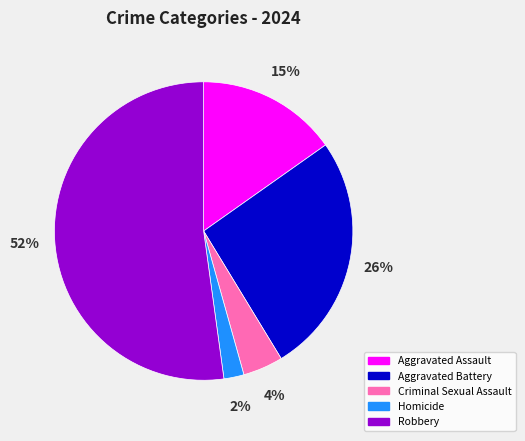

Is there a majority slice in this chart?

Yes